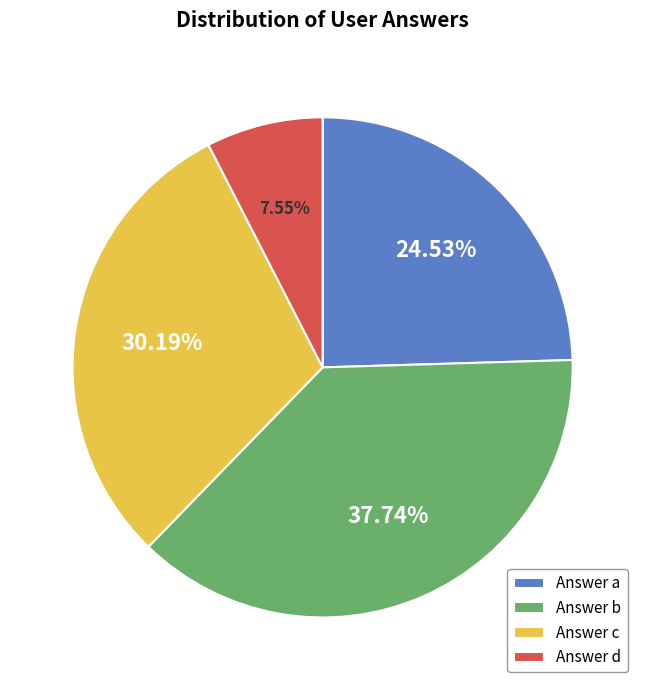

Rank the categories by value from lowest to highest.

Answer d, Answer a, Answer c, Answer b